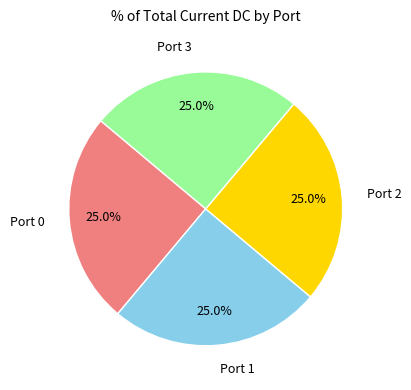

Does Port 0 account for over 50% of the chart?

No